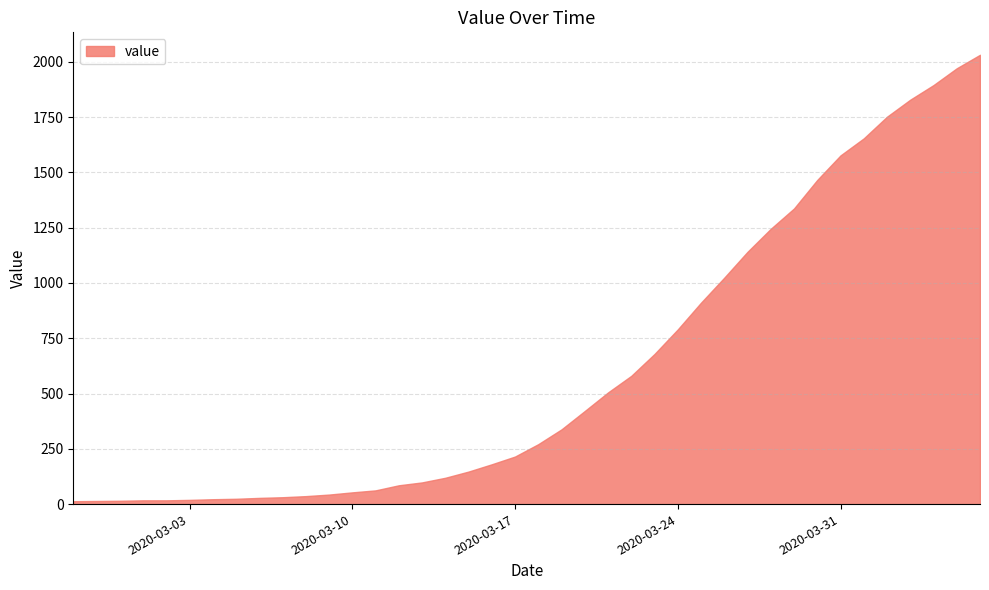

What is the difference between the maximum and minimum values?

2019